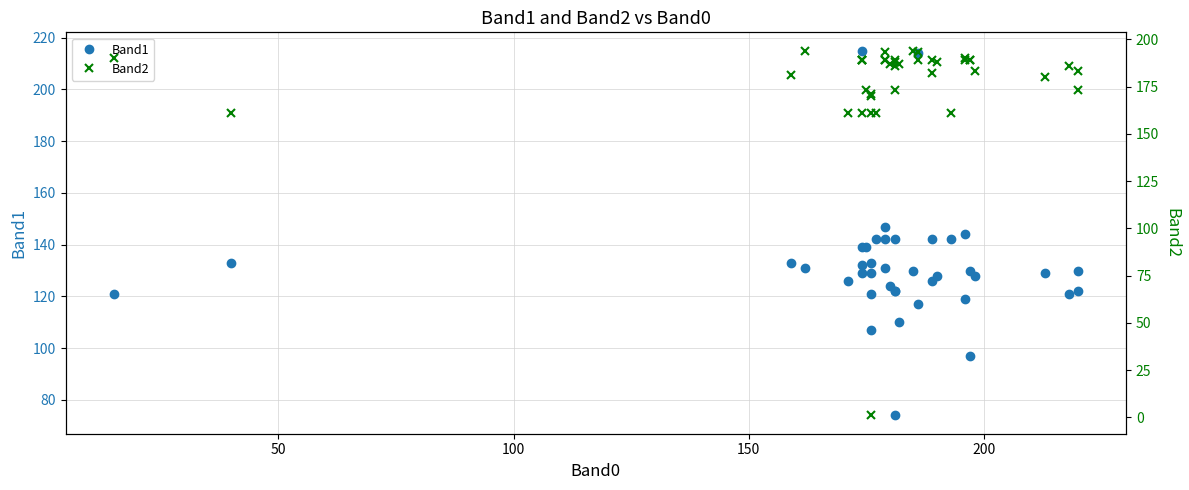

How many intersections are there between Band2 and Band1?

6